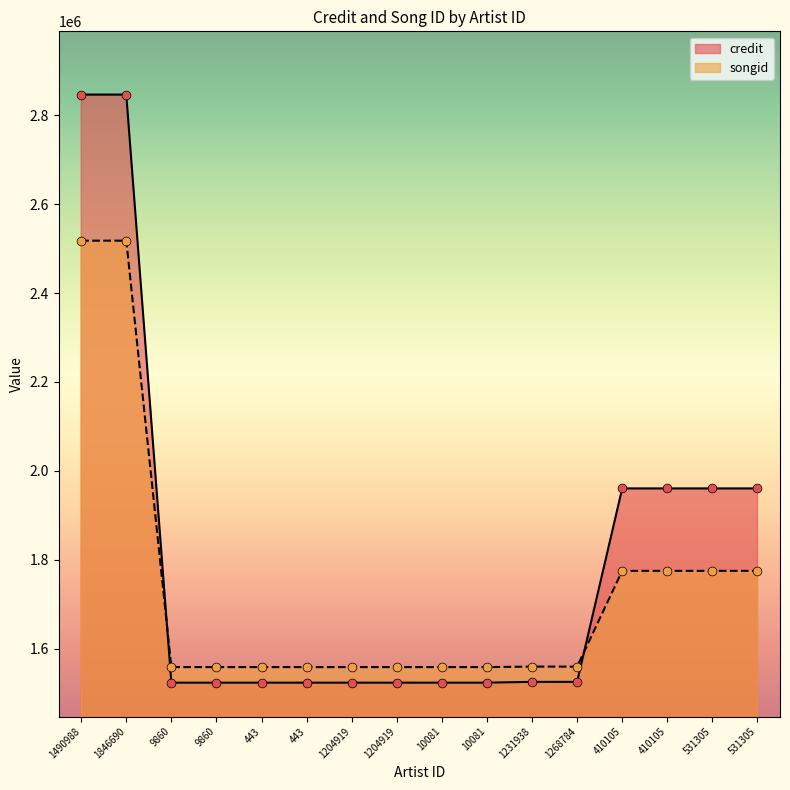

Which series has the widest spread of Y values?

credit